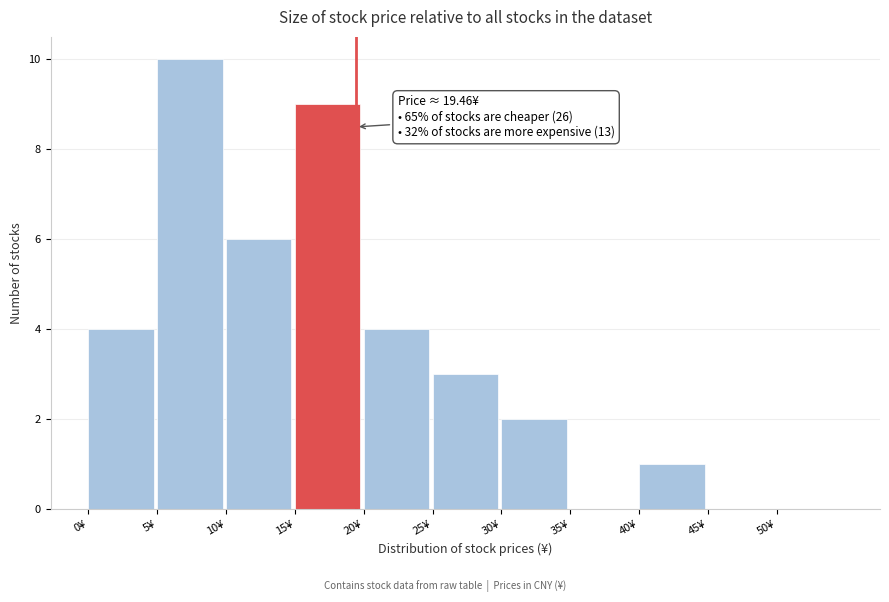

Which range on the x-axis has the tallest bar?

5 to 10